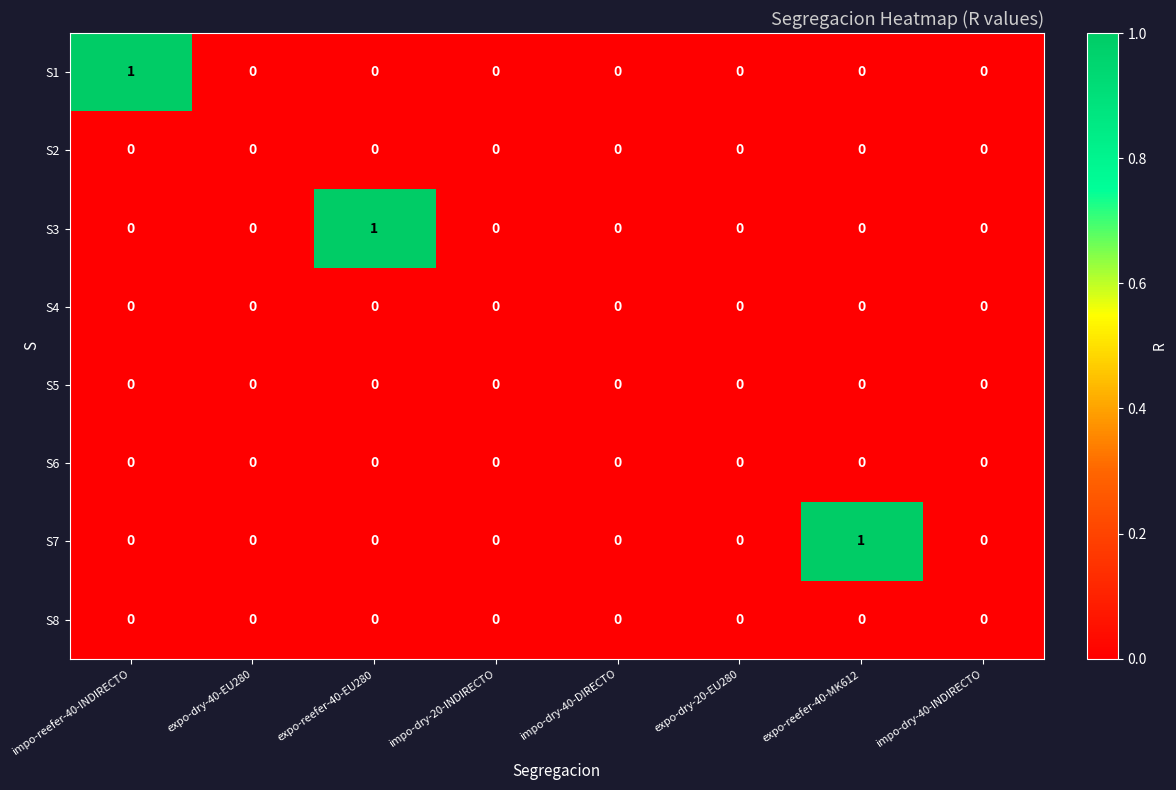

Which series changed the most between impo-dry-40-DIRECTO and expo-reefer-40-MK612?

S7